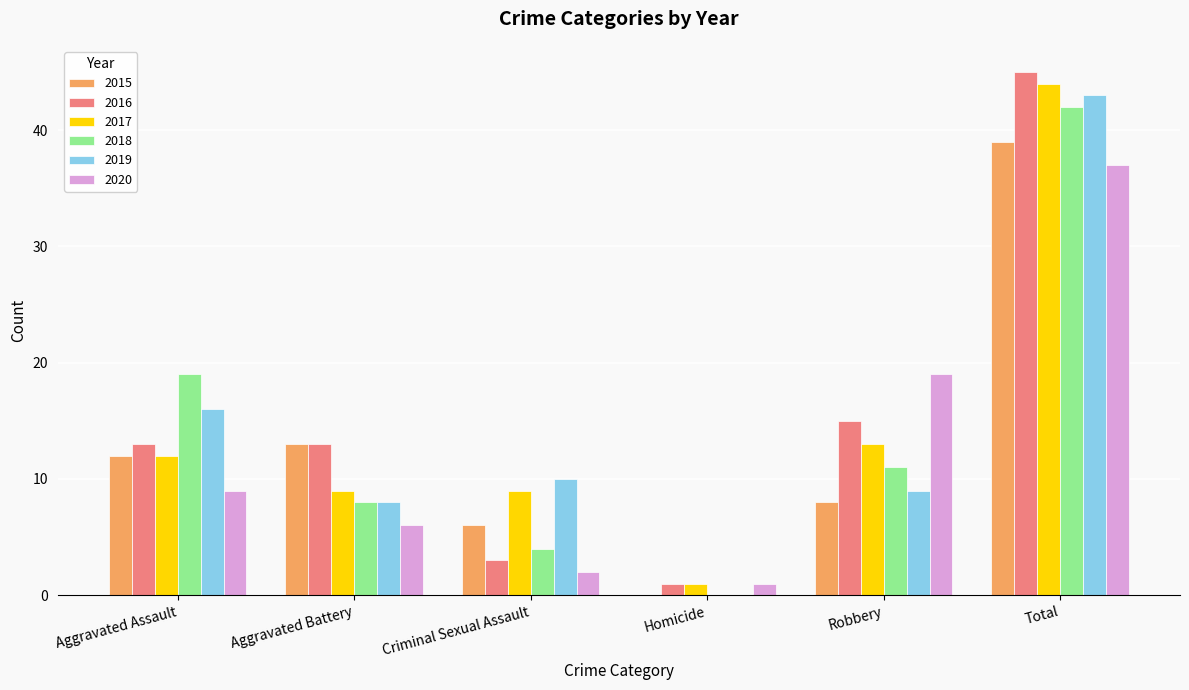

Between Homicide and Robbery, which series saw the biggest shift?

2020